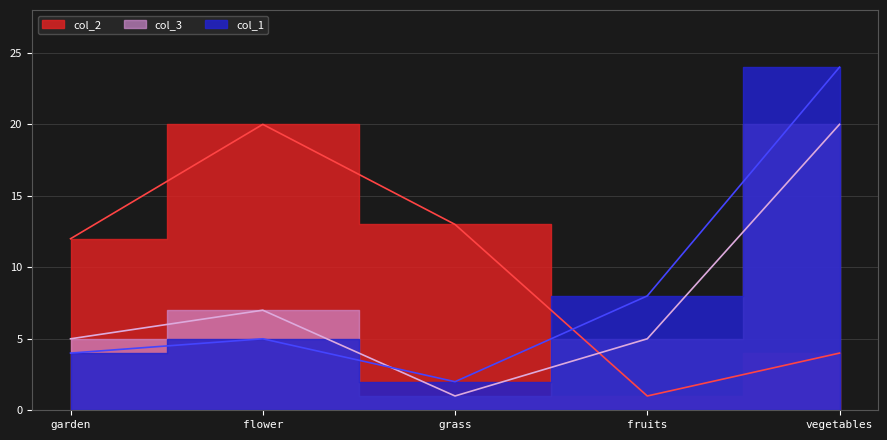

Where do col_1 and col_3 first cross each other?

flower and grass